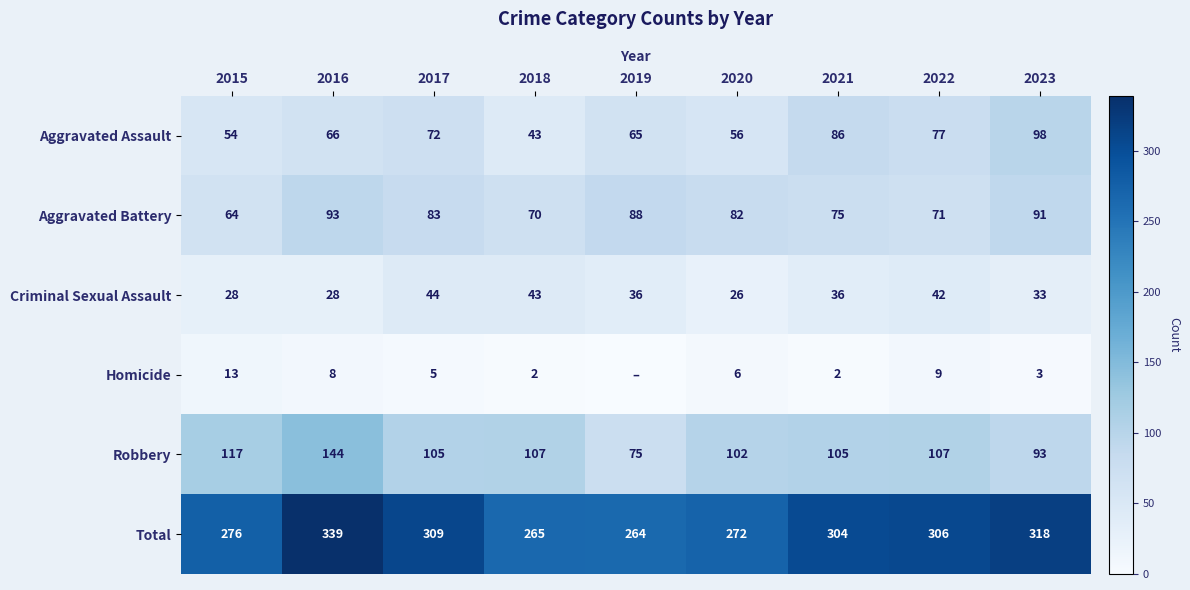

What is the difference between the second highest and minimum values in the Robbery series?

42